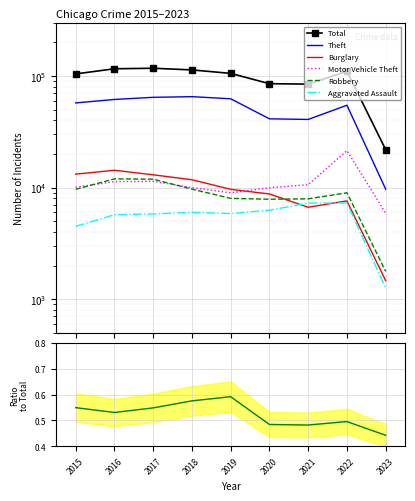

The Theft series shows 43350 at 2017. True or false?

False